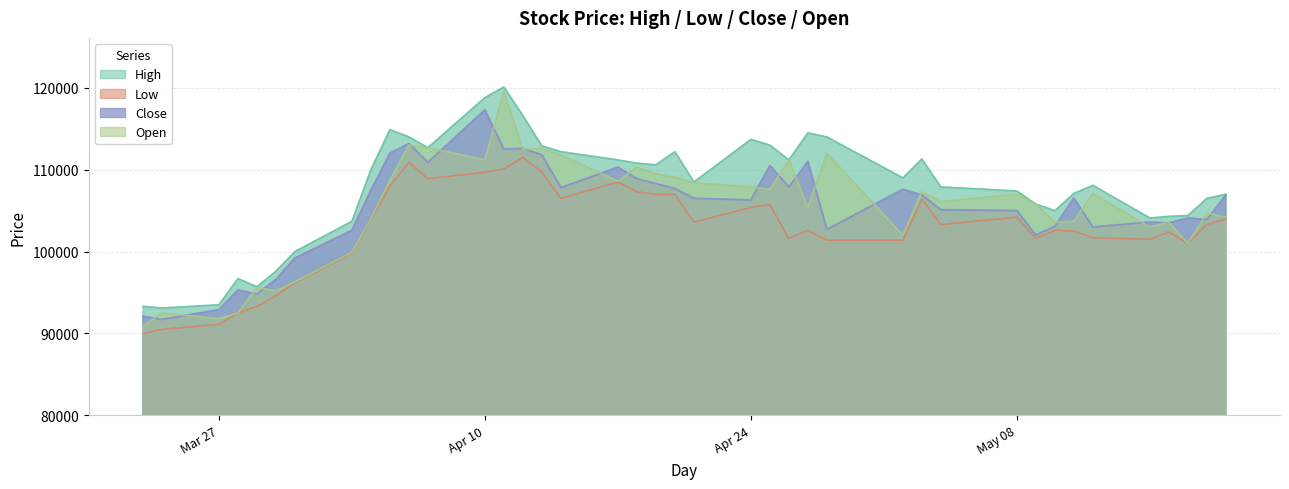

Read the Low value at 2023-05-04, to the nearest 100.

103300